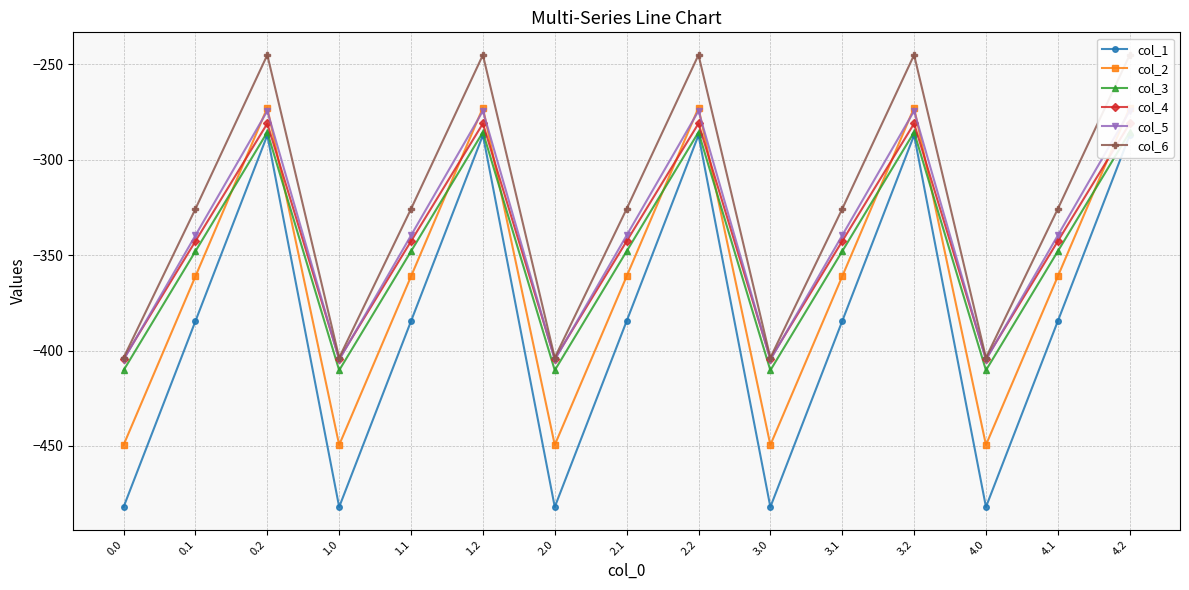

At how many categories does at least one series exceed -292?

5